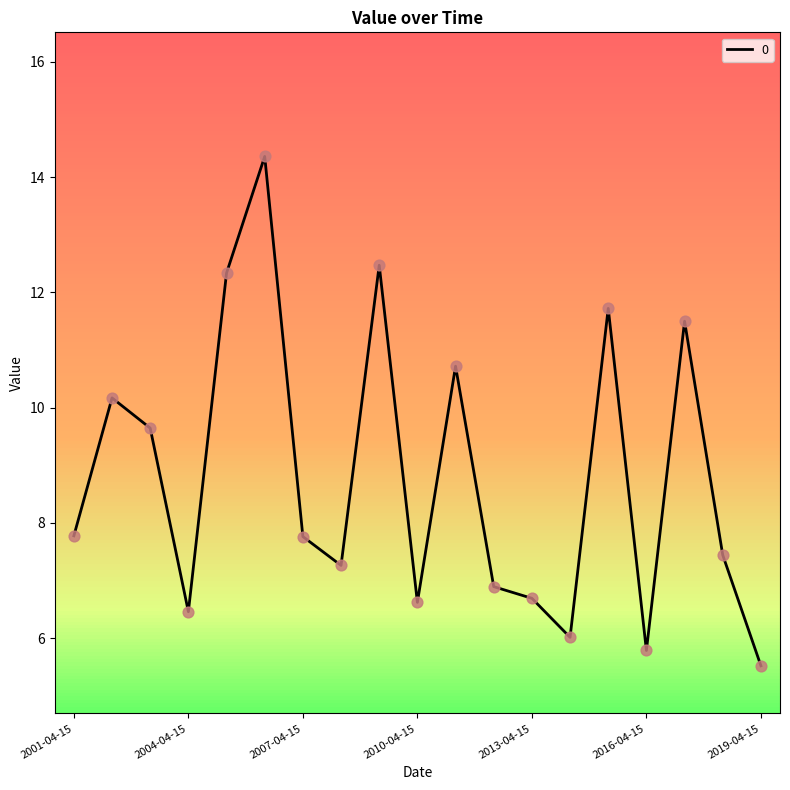

What is the maximum value shown in the chart?

14.4